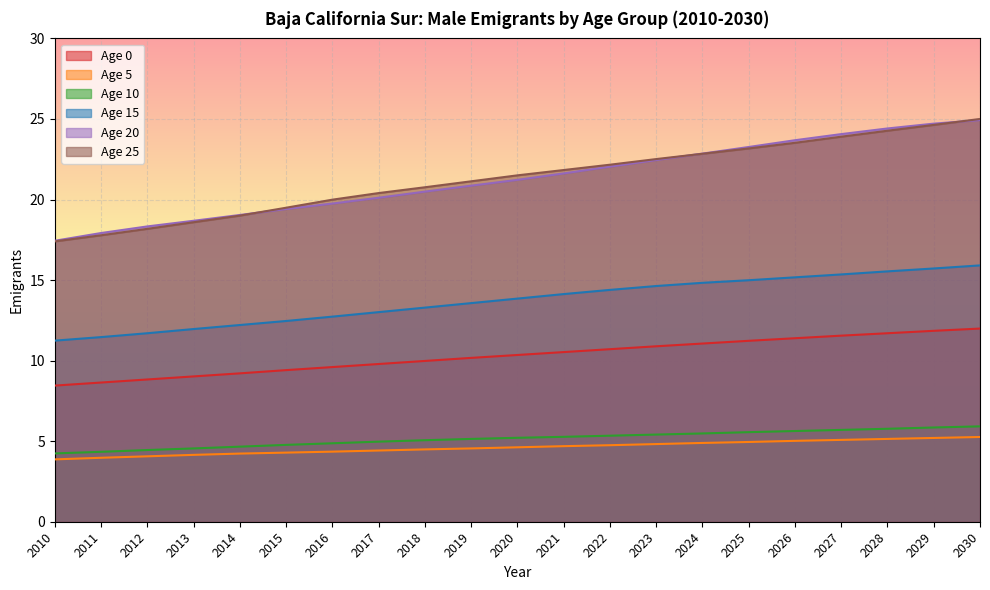

What is the sum of all Age 10 values?

108.2